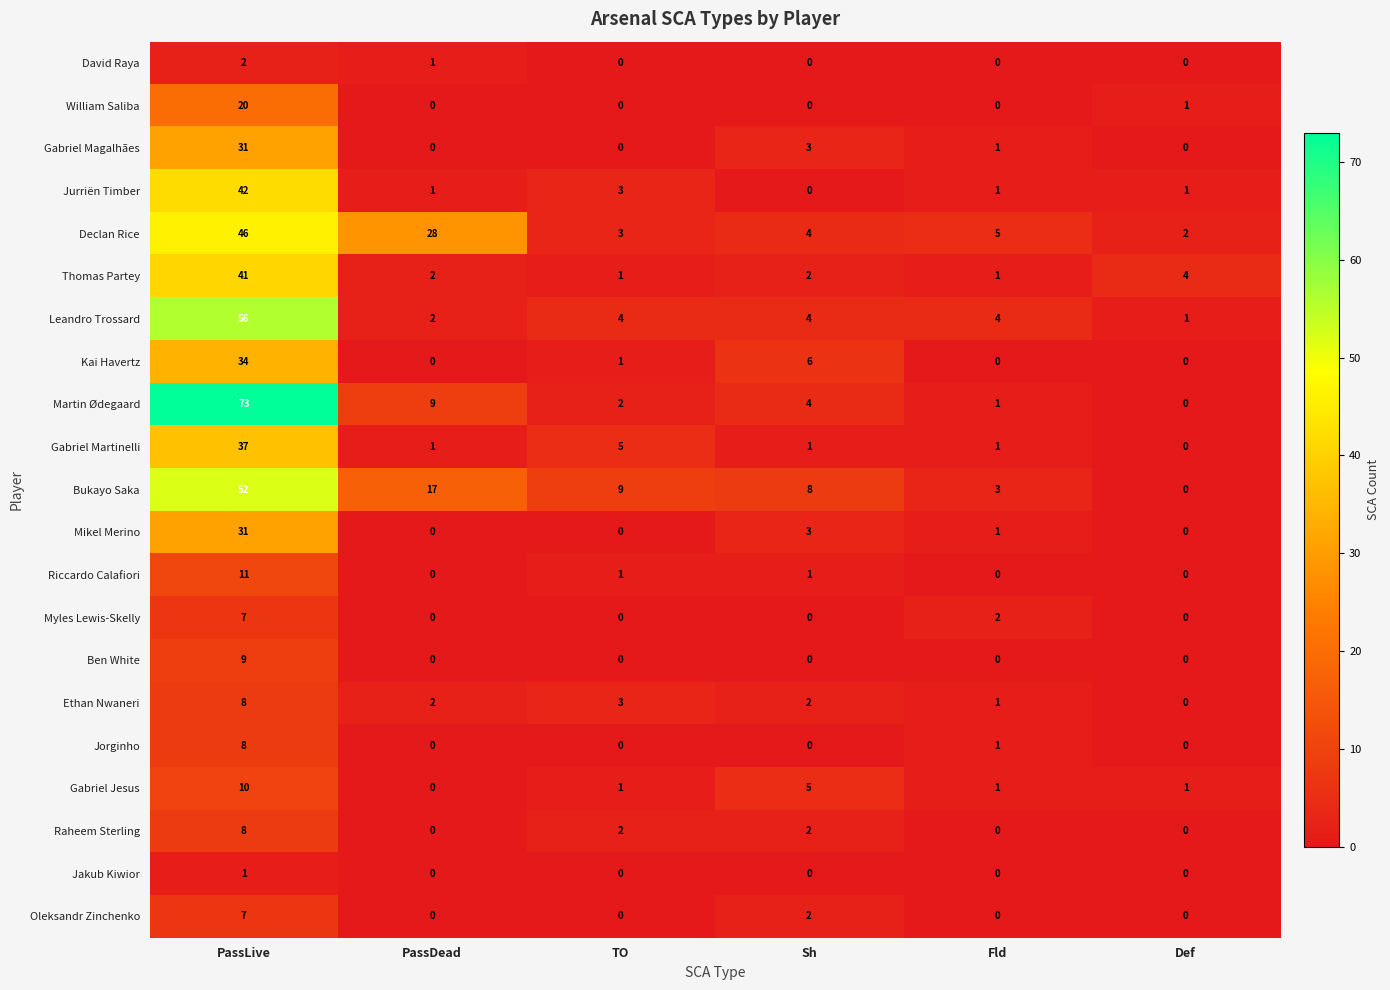

What is the difference between the highest and lowest values at PassLive?

72